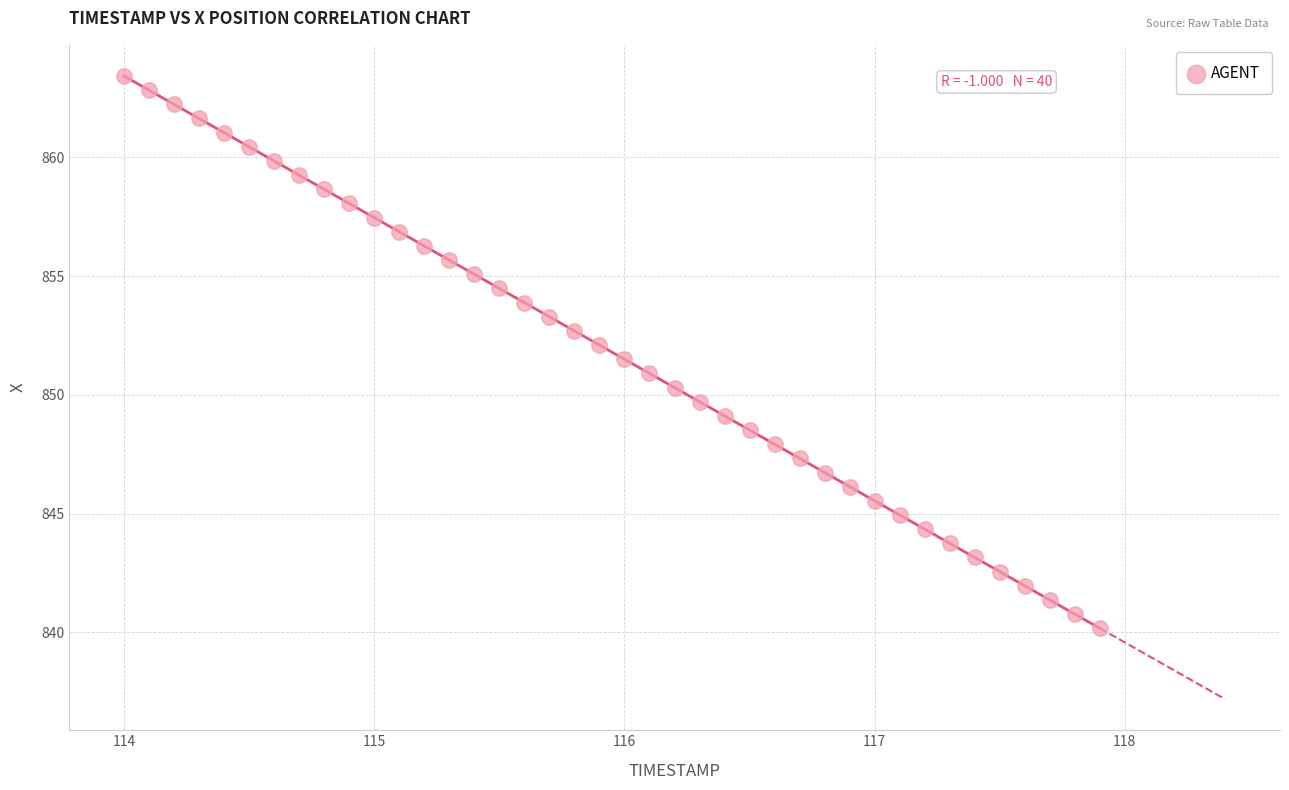

What is the range of X values (max minus min)?

3.9